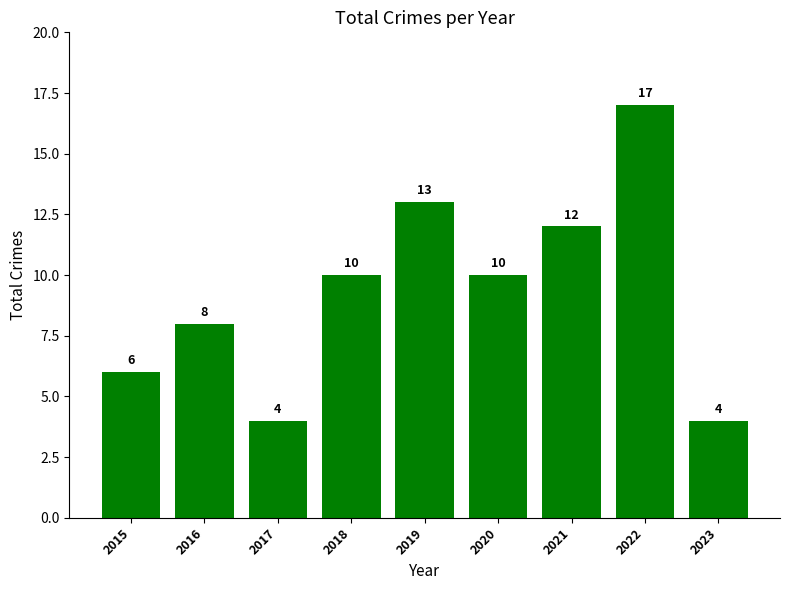

What is the average value?

9